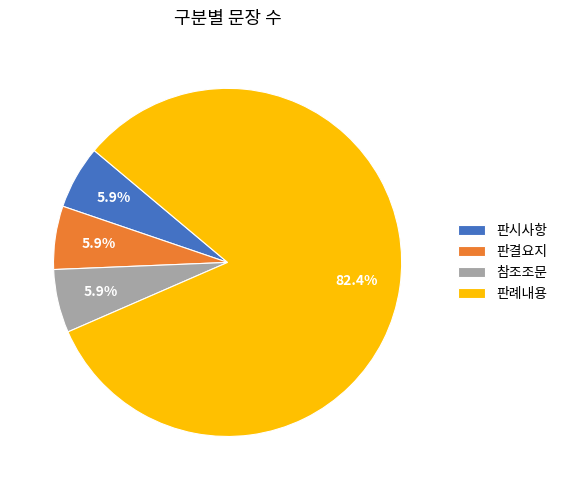

Is it true that 판례내용 is 82% of the pie?

True